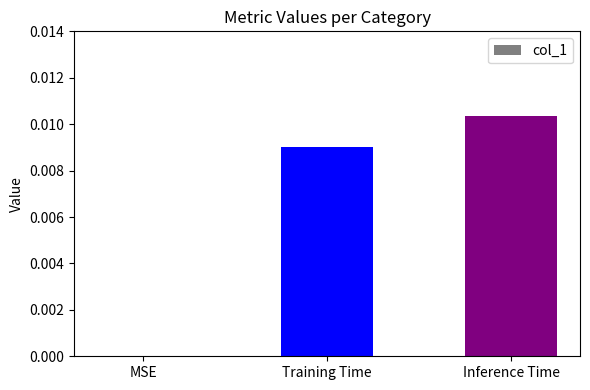

Which category has the highest value across all series?

Inference Time